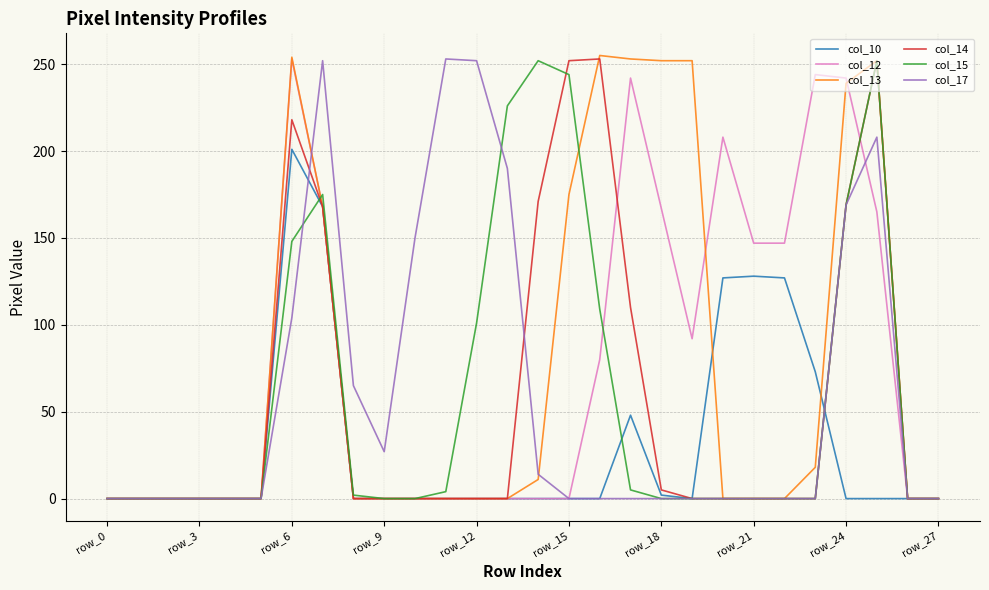

What is the greatest value displayed?

255